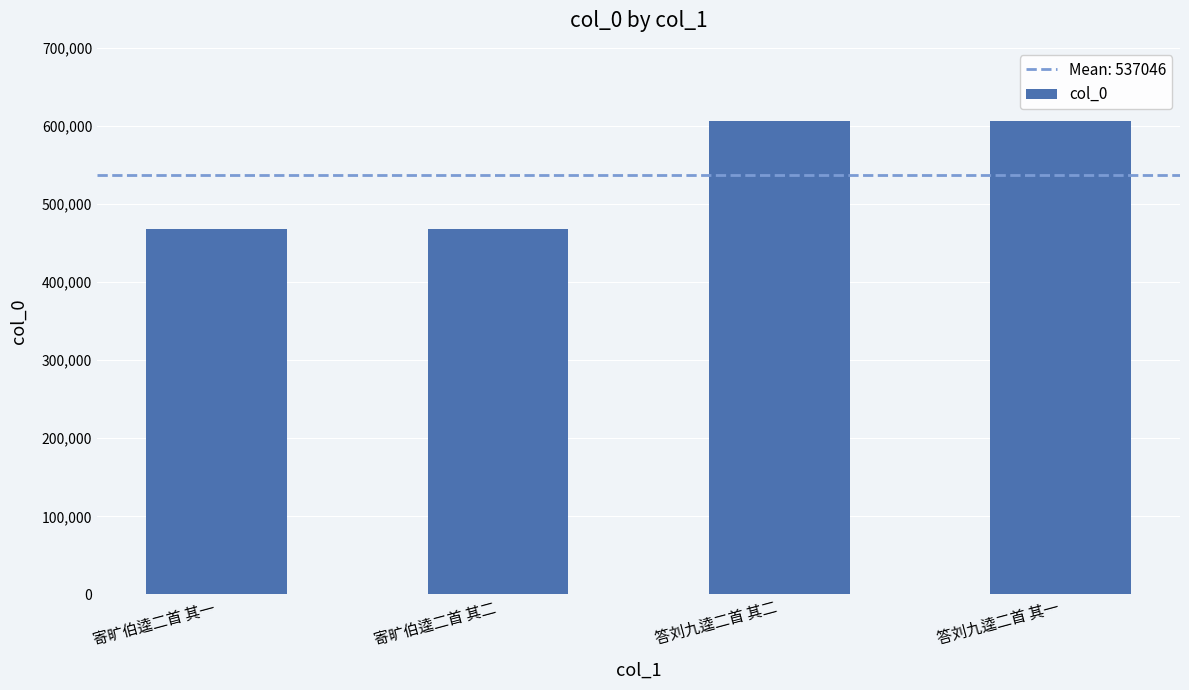

What is the label of the 4th bar from the left?

答刘九逵二首 其一